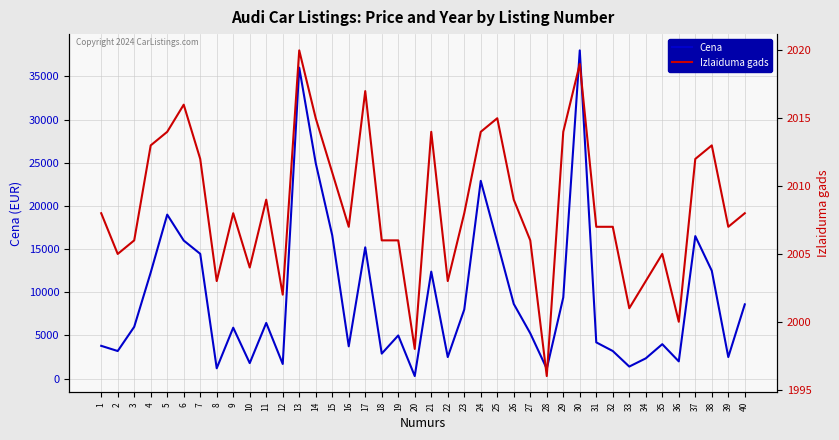

Which category has the lowest value across all series?

20